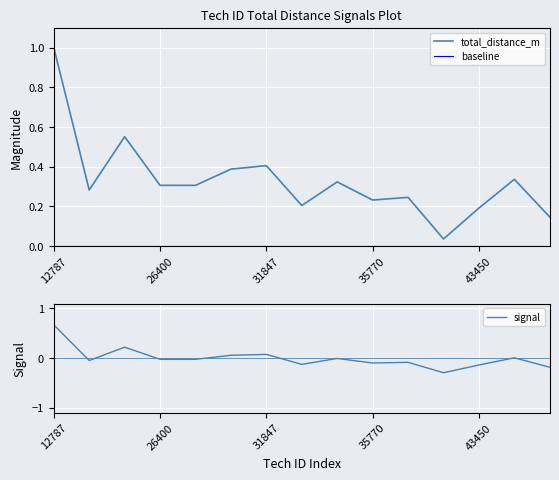

The total_distance_m series shows 0.2 at 26400. True or false?

False